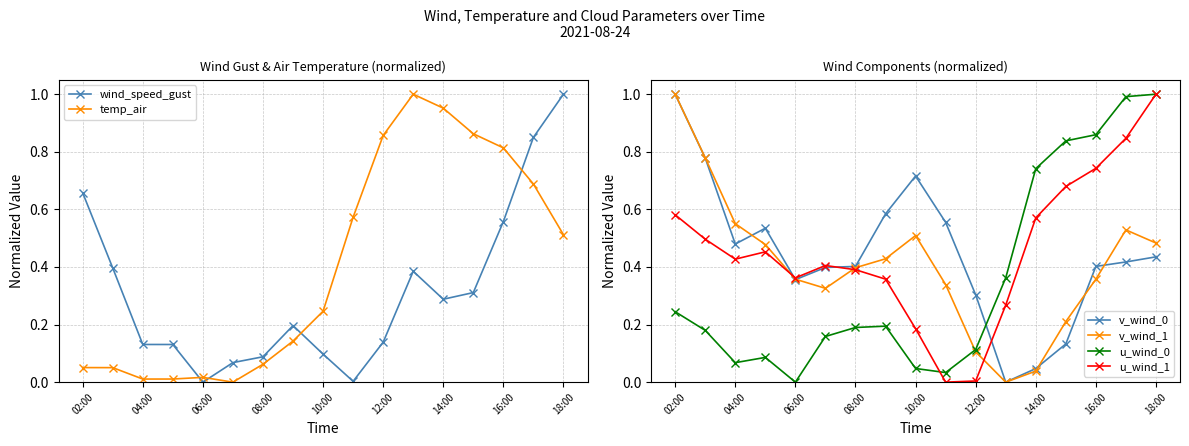

True or false: v_wind_1 has more than 2 interior local peaks.

False